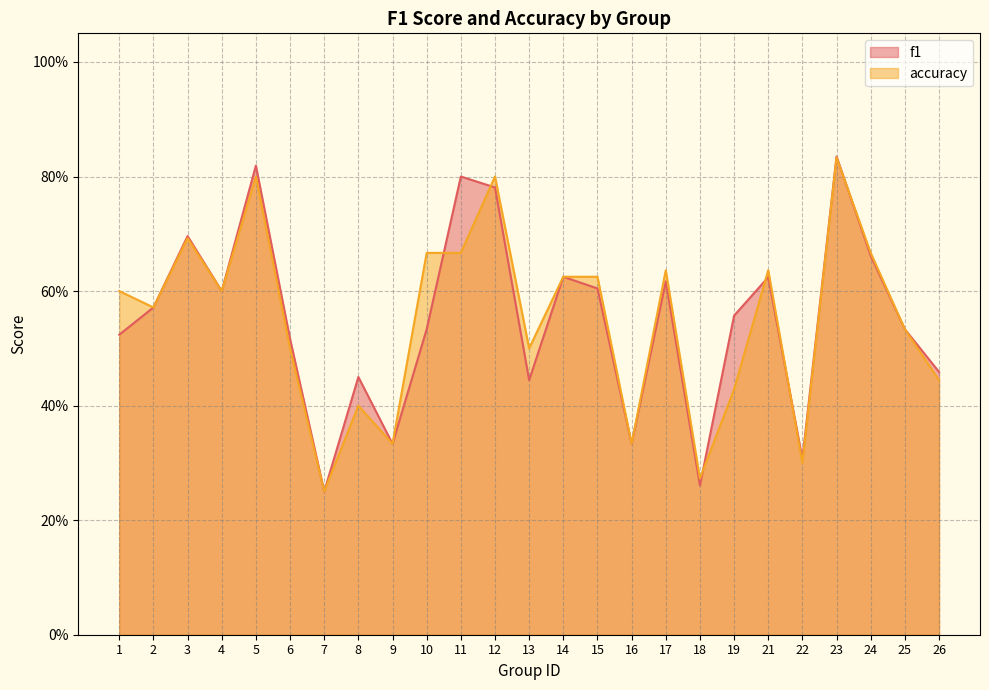

At which category does f1 reach its first local peak?

3